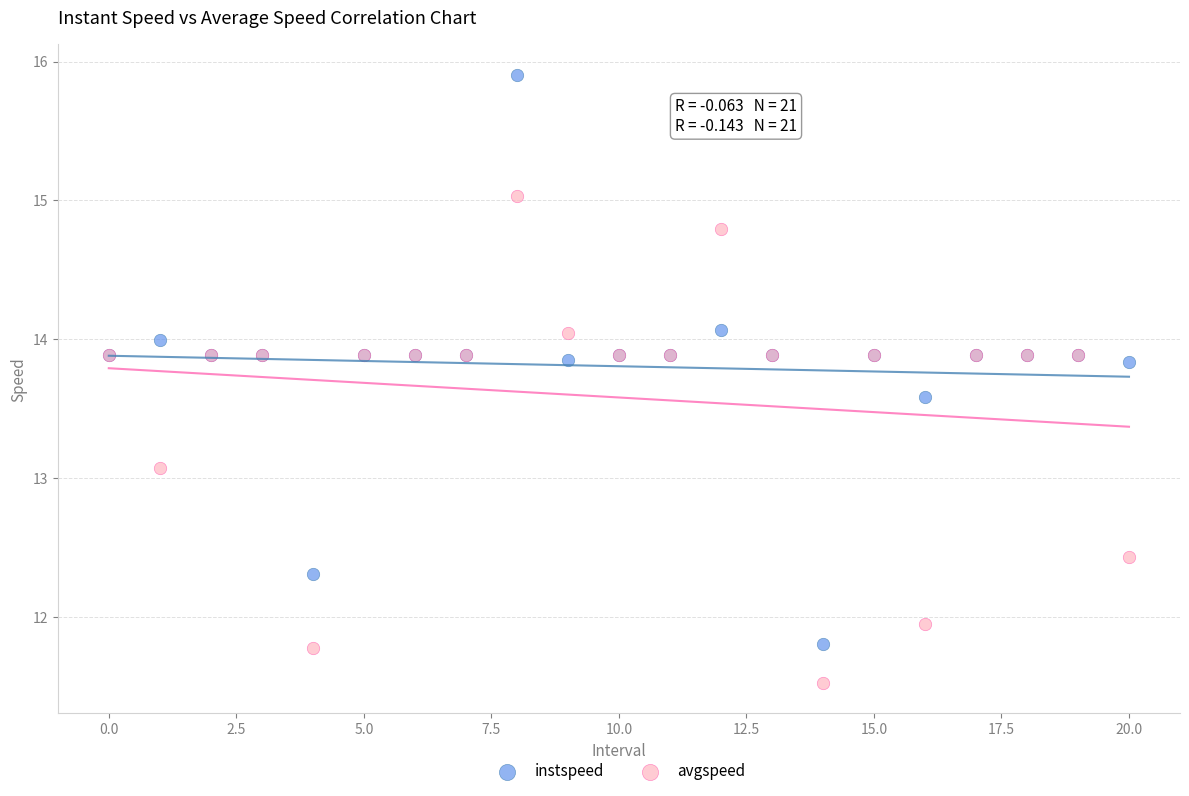

In the avgspeed series, what Y value is closest to 13?

13.1